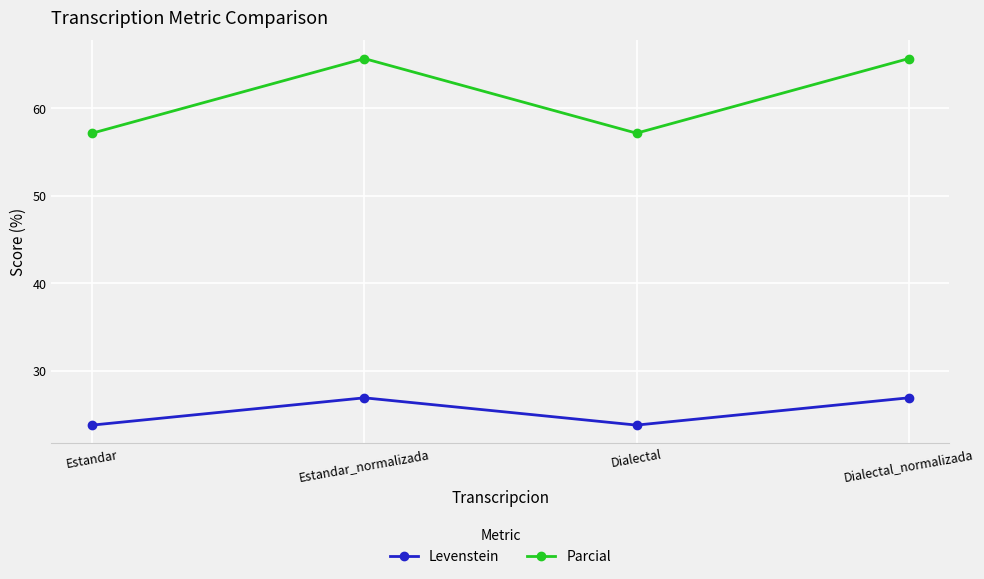

What is the minimum value shown in the chart?

23.8